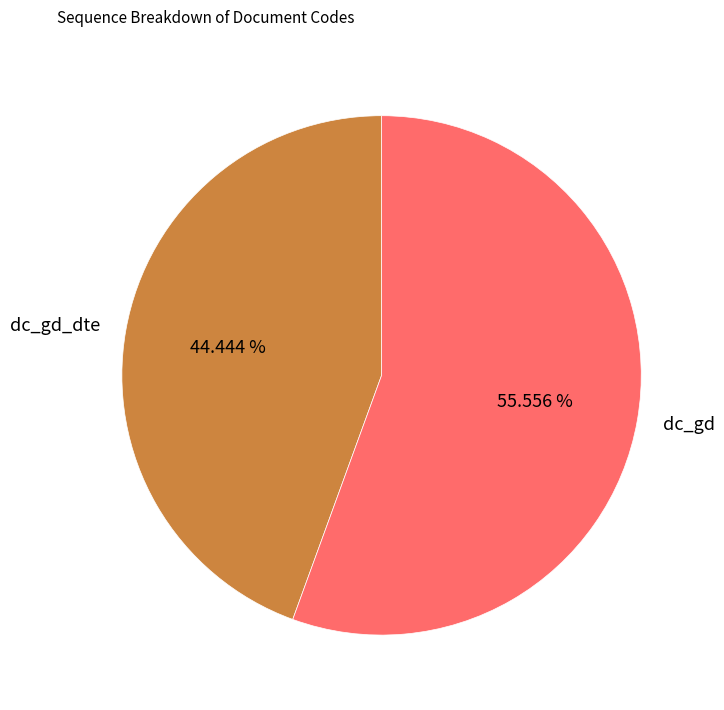

To the nearest percent, what is the difference between the dc_gd_dte and dc_gd slice percentages?

11%